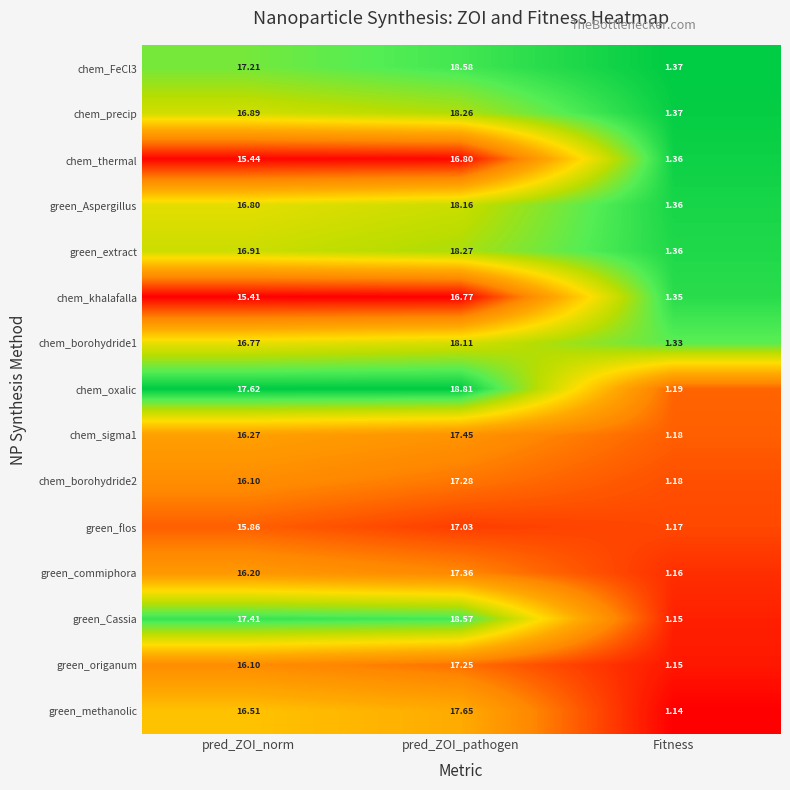

At which label does green_origanum reach its minimum?

Fitness